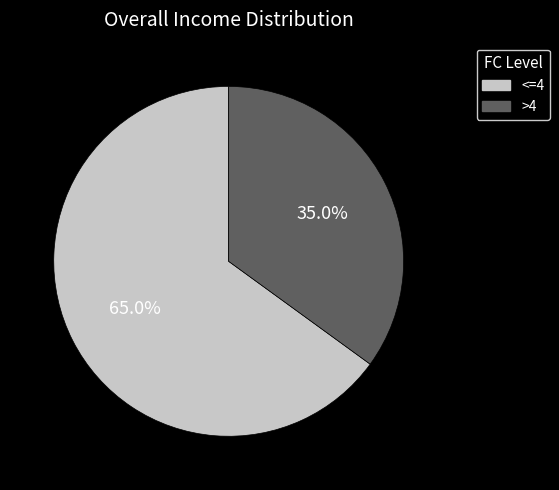

What percentage do <=4 and >4 together represent?

100.0%